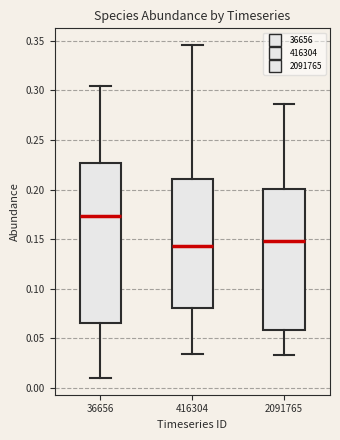

Reading left to right, read every box against the y-axis: the position of its median line, the range the box covers, and the ends of its whiskers. The values are not printed on the chart, so give them approximately, as read against the axis.

36656: median 0.175, box 0.065 to 0.225, whiskers 0.010 to 0.305
416304: median 0.145, box 0.080 to 0.210, whiskers 0.035 to 0.345
2091765: median 0.150, box 0.060 to 0.200, whiskers 0.035 to 0.285